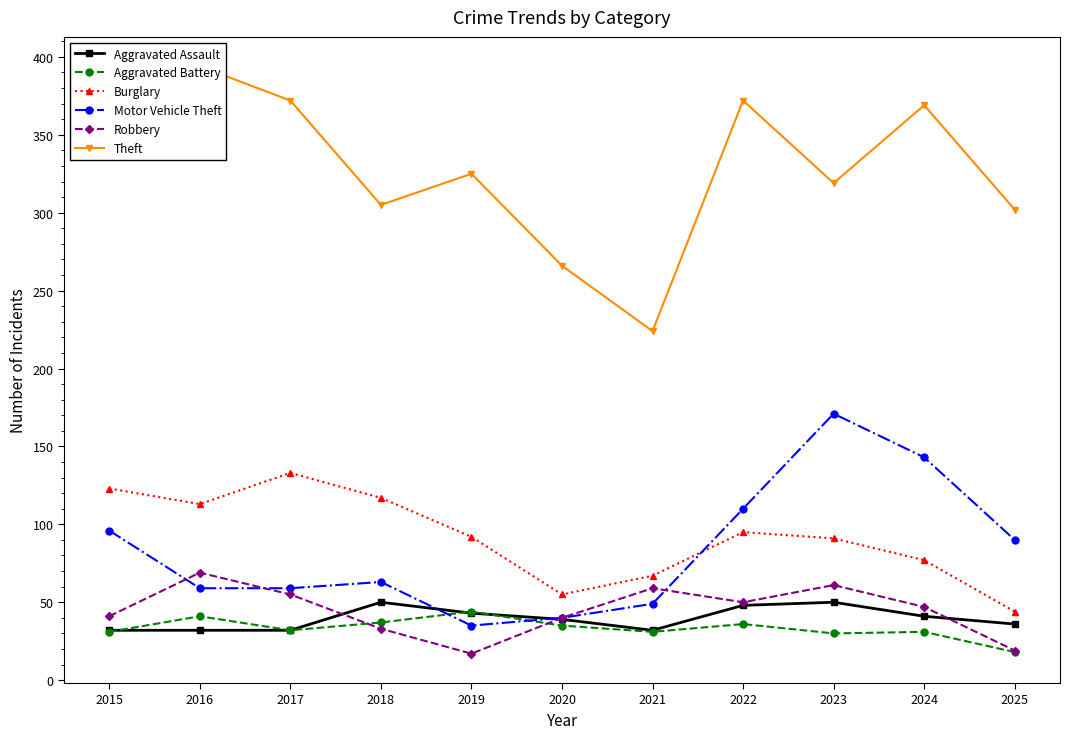

What is the sum of the Aggravated Assault values at 2016 and 2019?

75